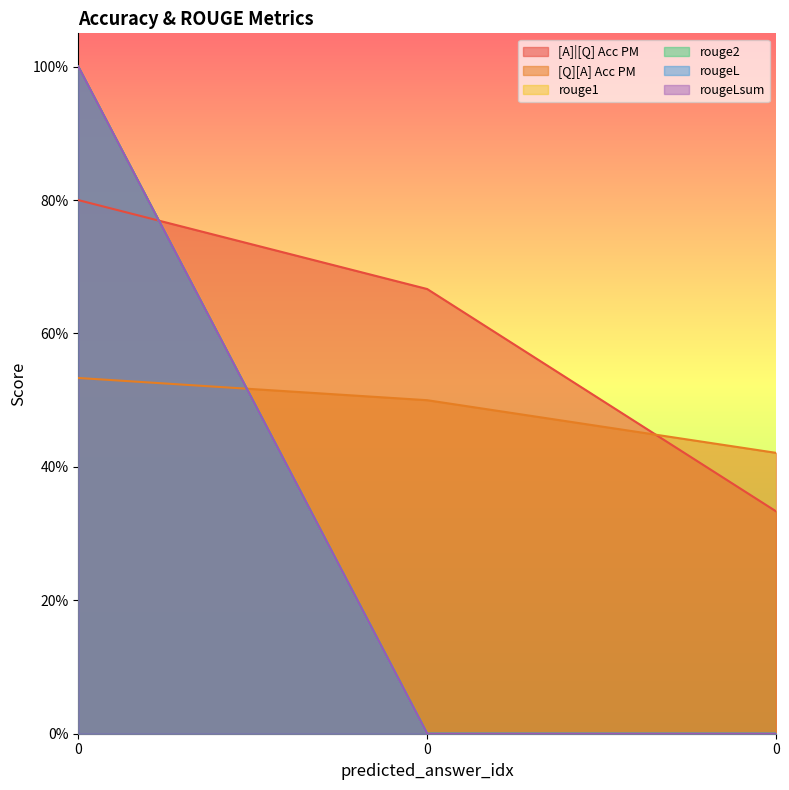

True or false: rouge2 has a value of 0.2 at 0.

False